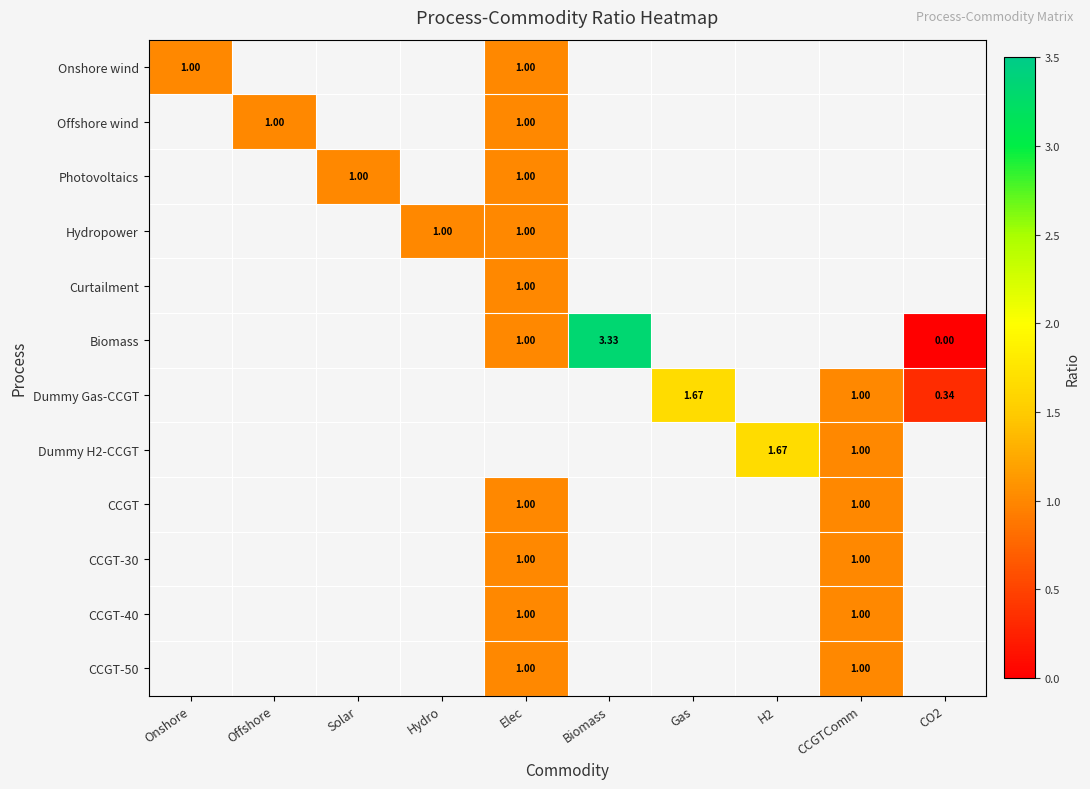

Which category has the lowest value across all series?

CO2